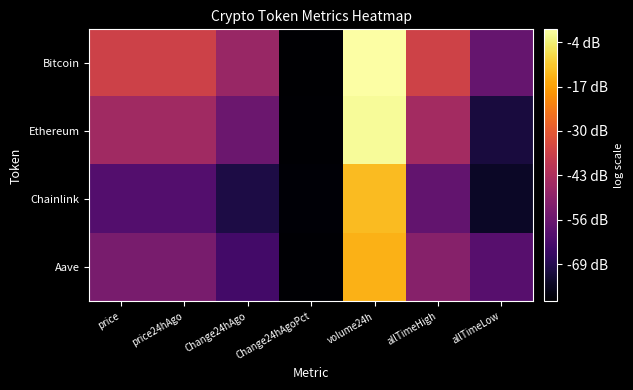

Which category has the lowest value across all series?

Change24hAgoPct